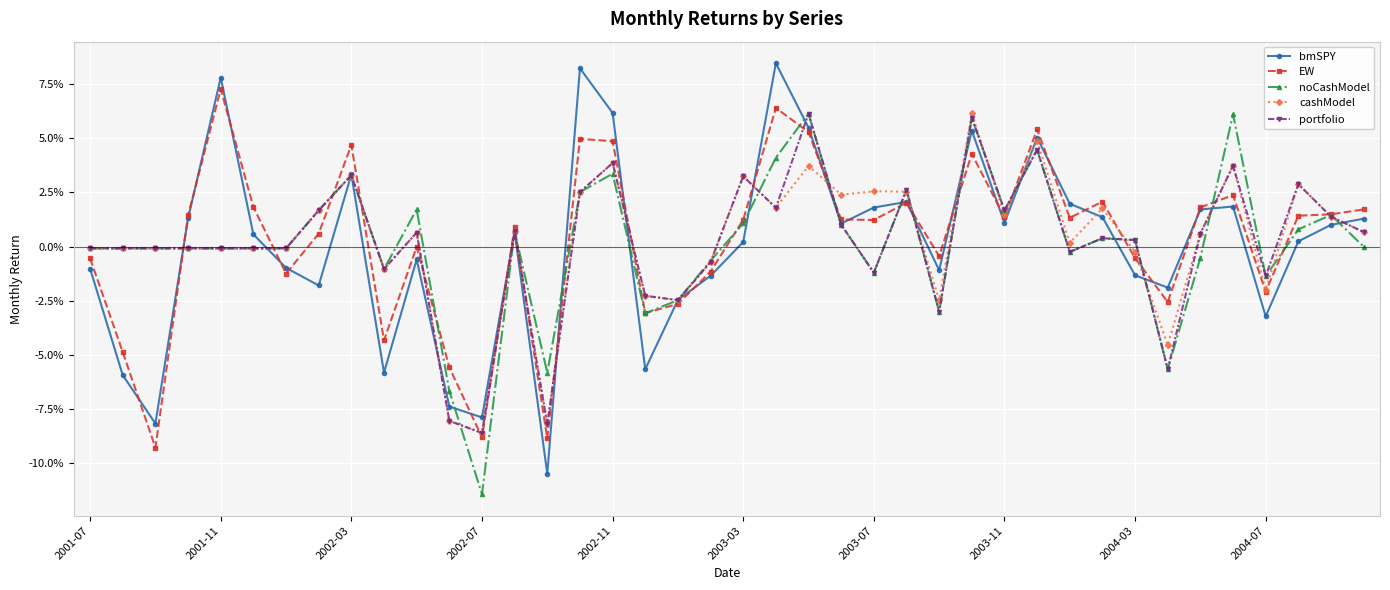

Is this an area chart (filled region under the line)?

No